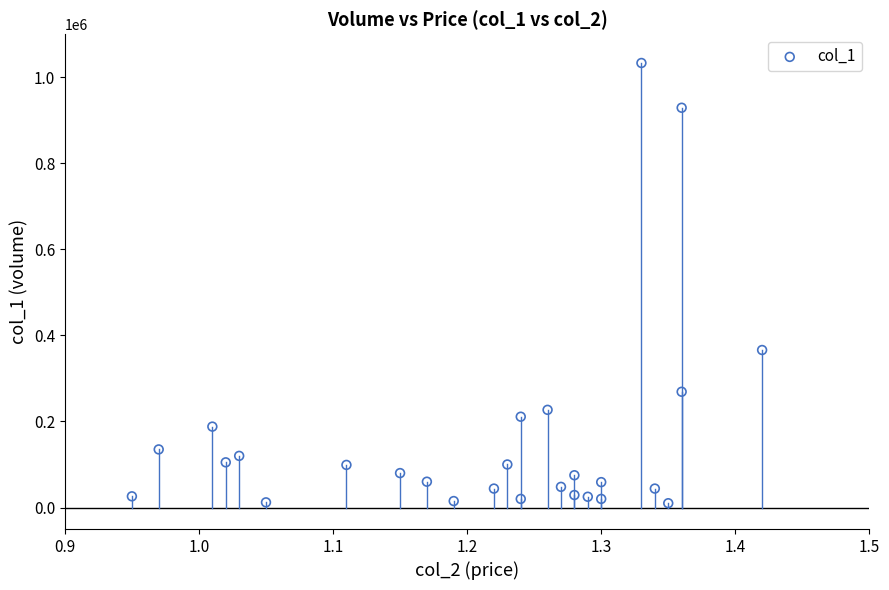

What Y value in the scatter plot is closest to 521500?

366000